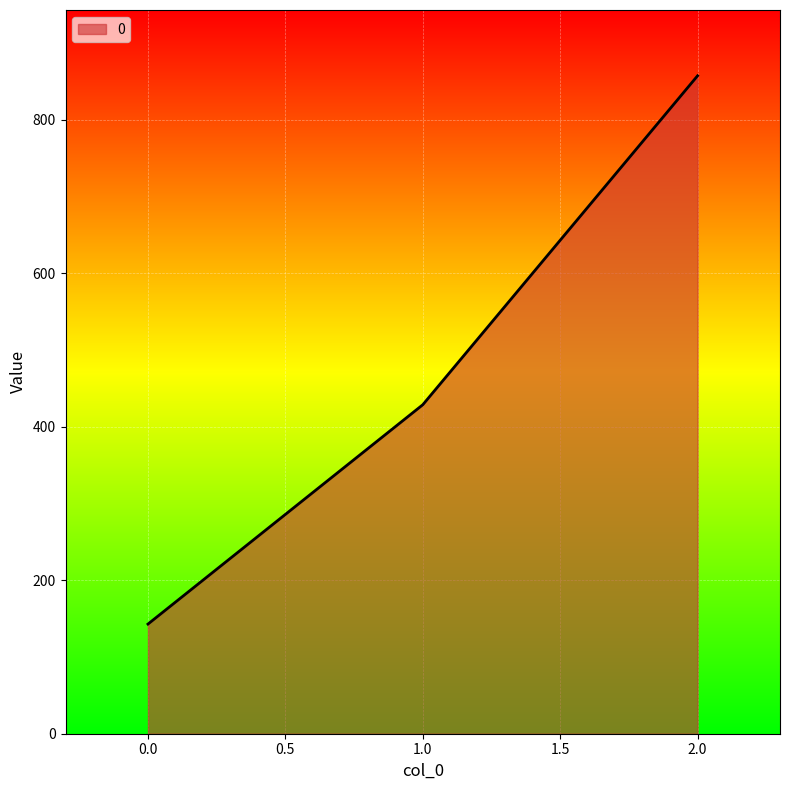

Rank the categories by value from lowest to highest.

0.0, 1.0, 2.0